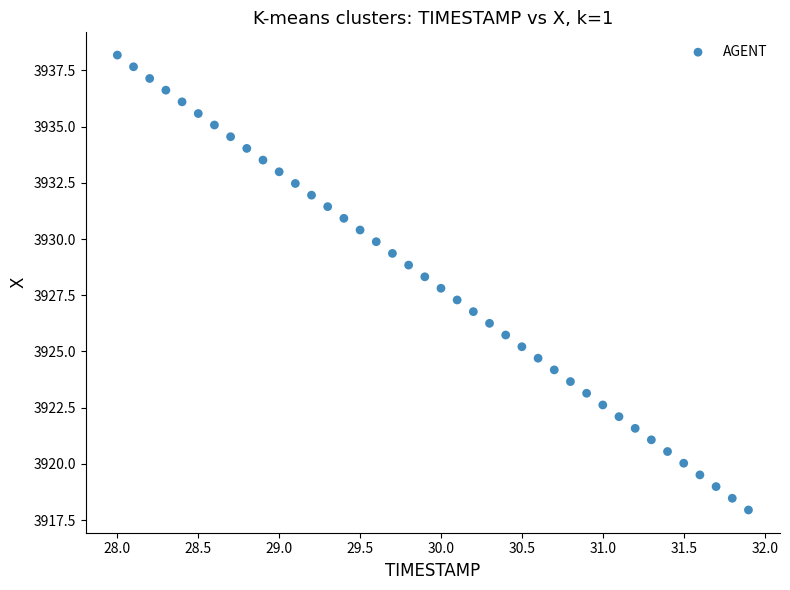

What is the range of Y values (max minus min)?

20.2